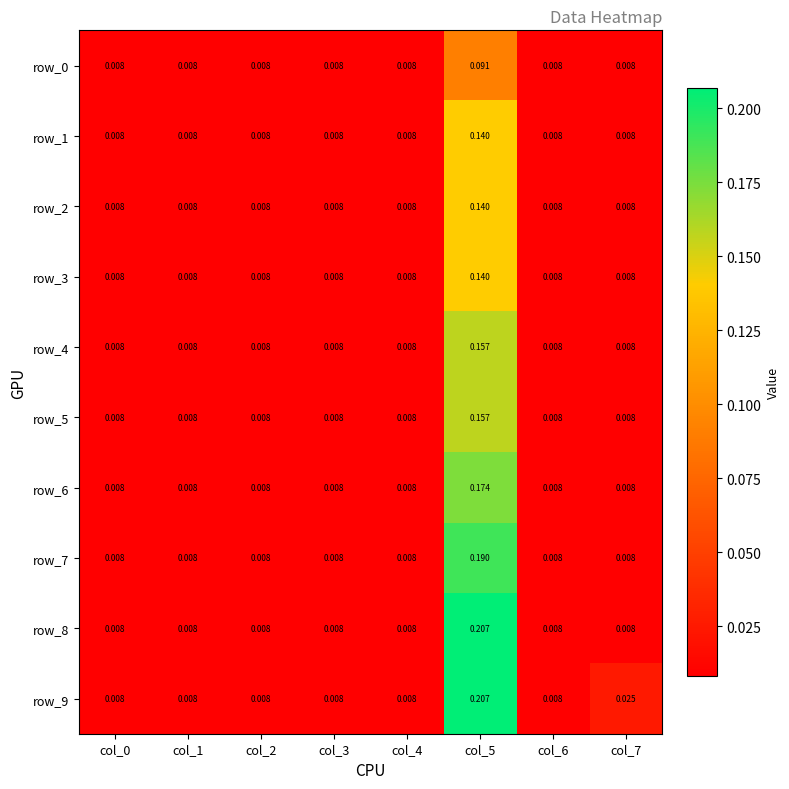

At how many categories does at least one series exceed 0?

8